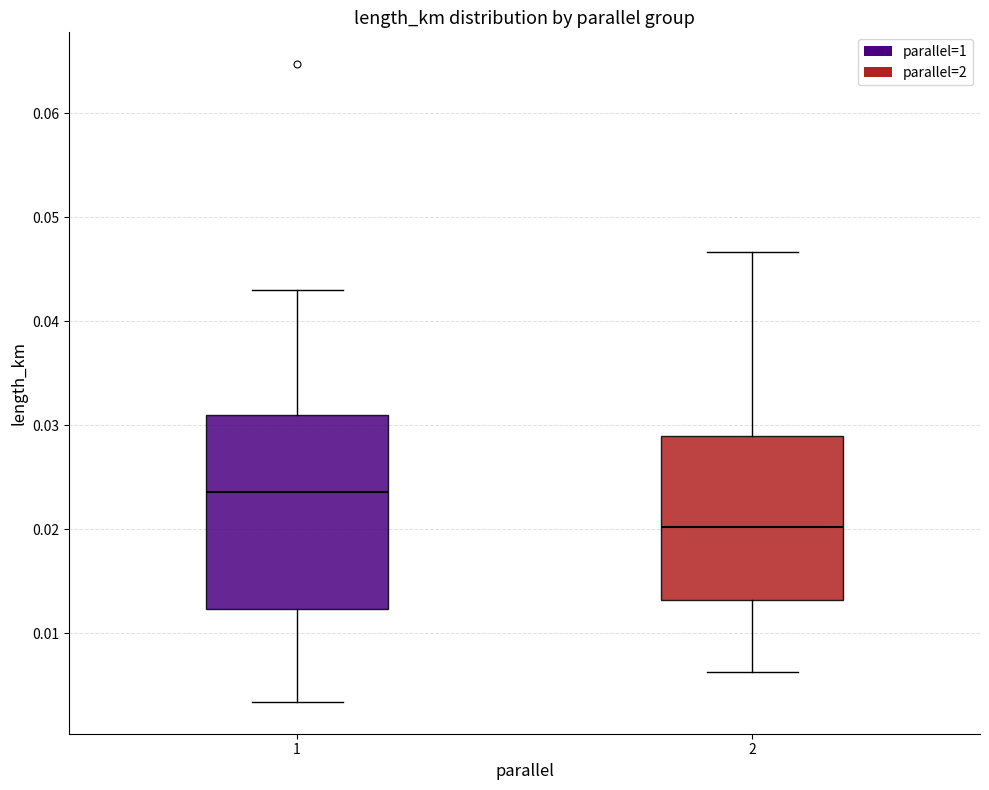

Comparing the boxes themselves (not the whiskers), which one is the tallest?

1